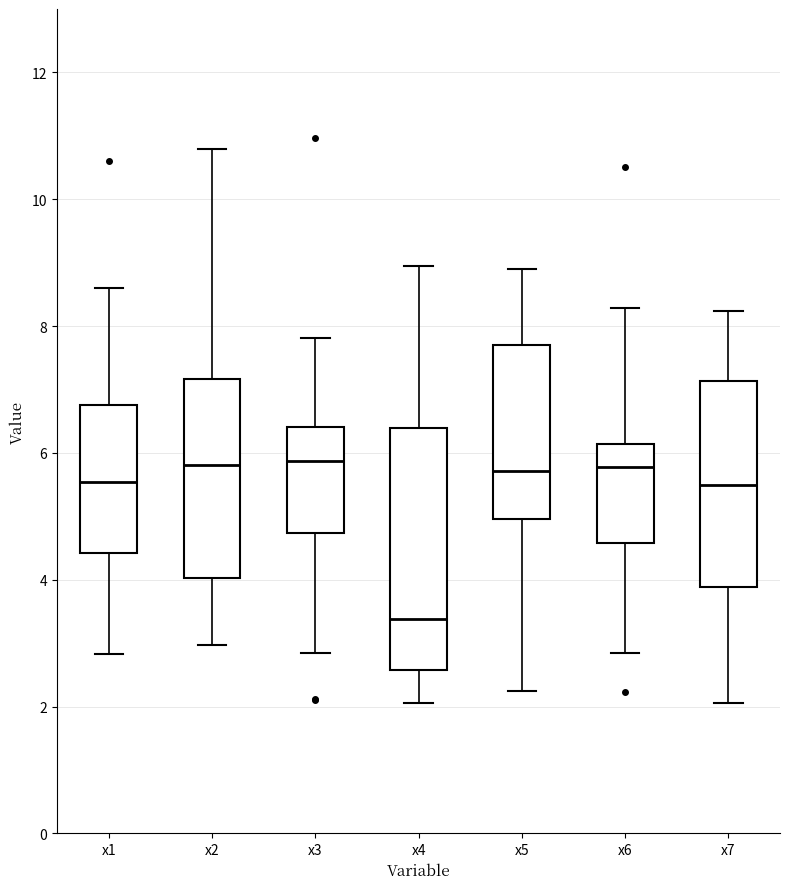

Which box is the tallest, from its lower edge to its upper edge?

x4